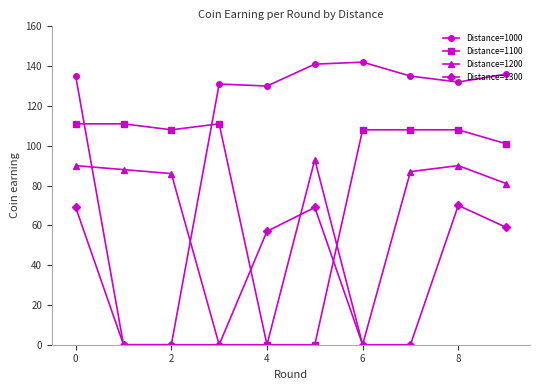

List the series in order of their overall mean, highest first.

Distance=1000, Distance=1100, Distance=1200, Distance=1300